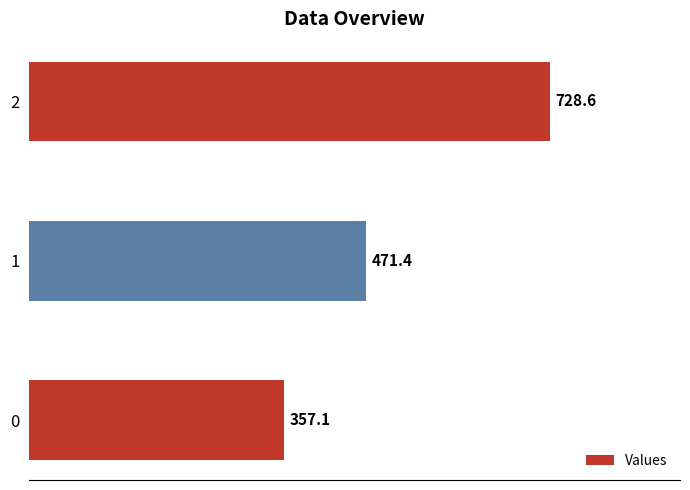

Are the bars horizontal?

Yes